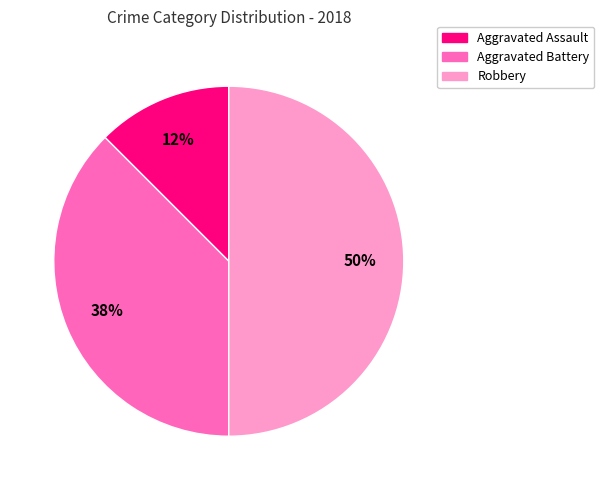

To the nearest percent, what is the combined percentage of Aggravated Assault and Aggravated Battery?

50%